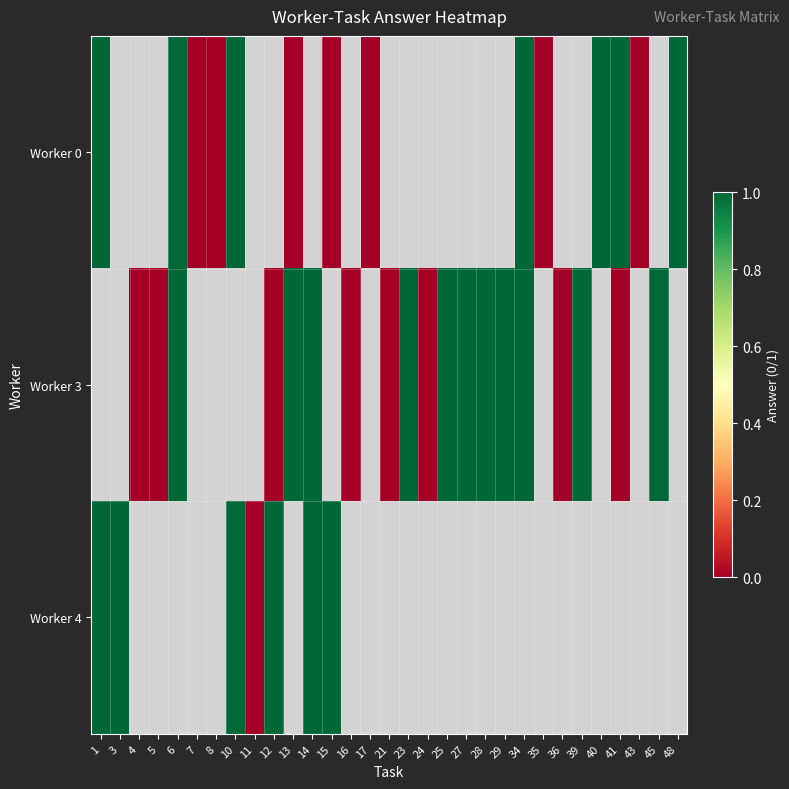

What is the difference between the maximum and second lowest values in the Worker 0 series?

1.0